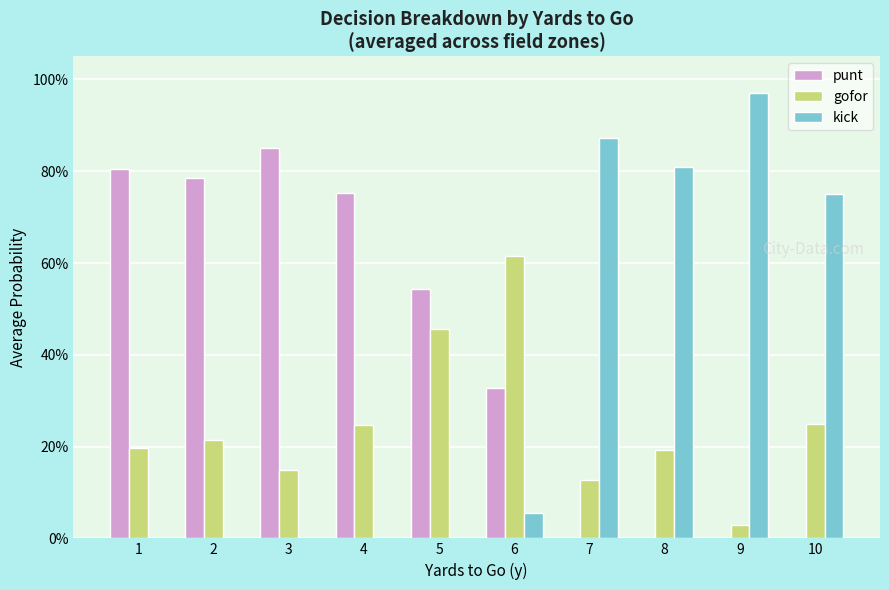

Which series has the widest spread of values?

kick